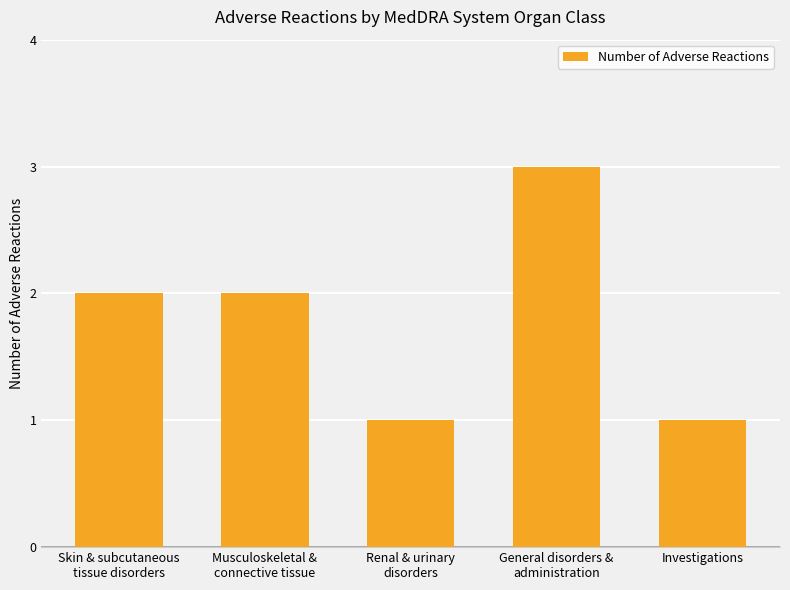

What is the sum of all values?

9